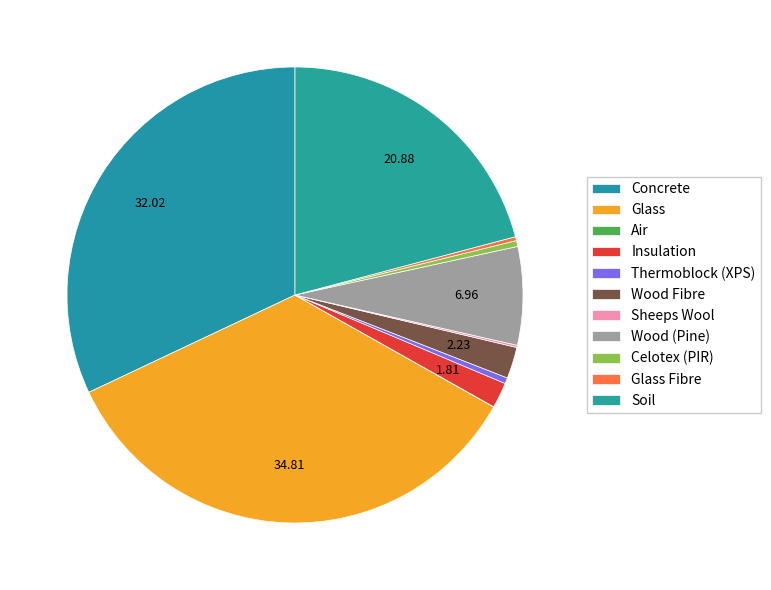

What is the largest slice in the pie chart?

Glass